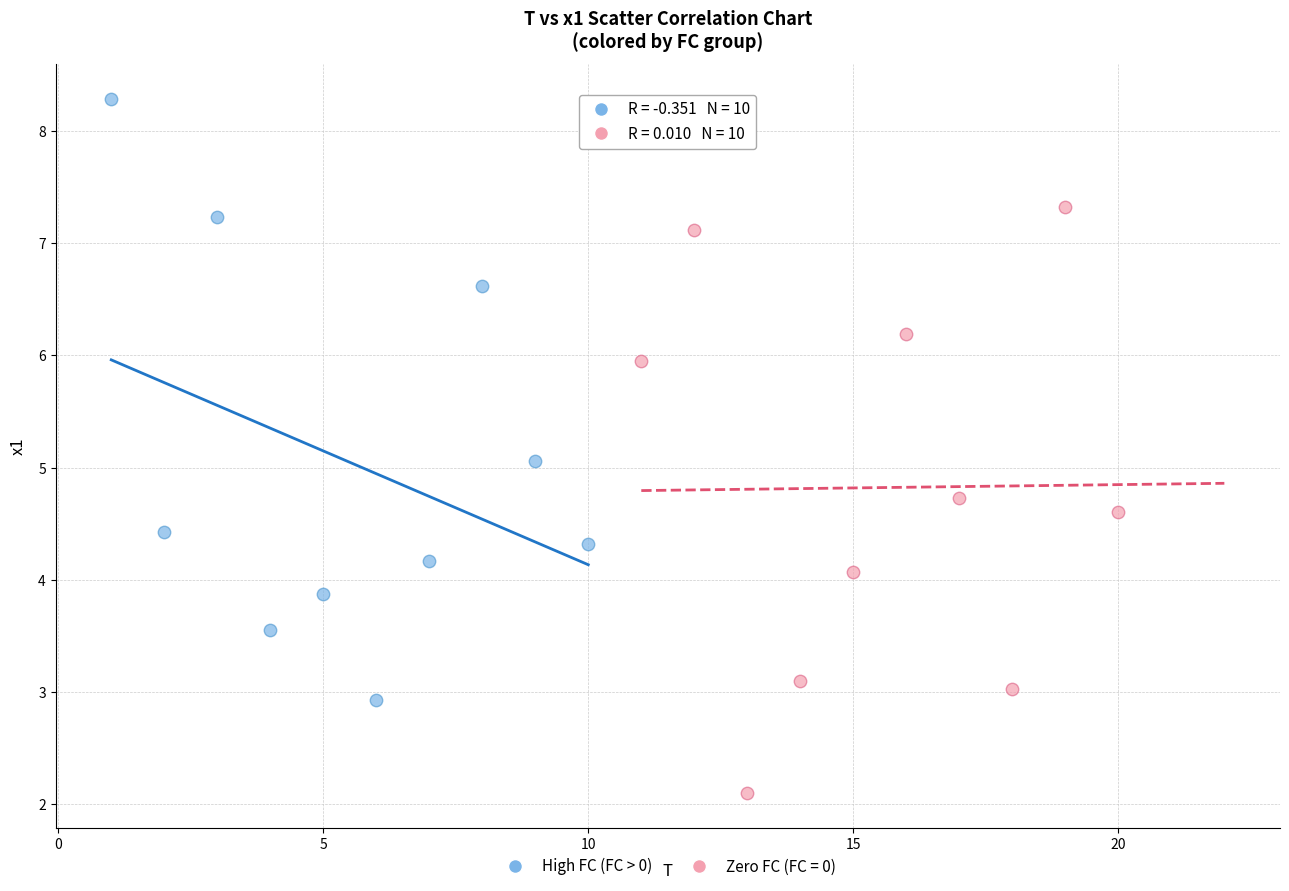

Which series contains the lowest Y value?

Zero FC (FC = 0)